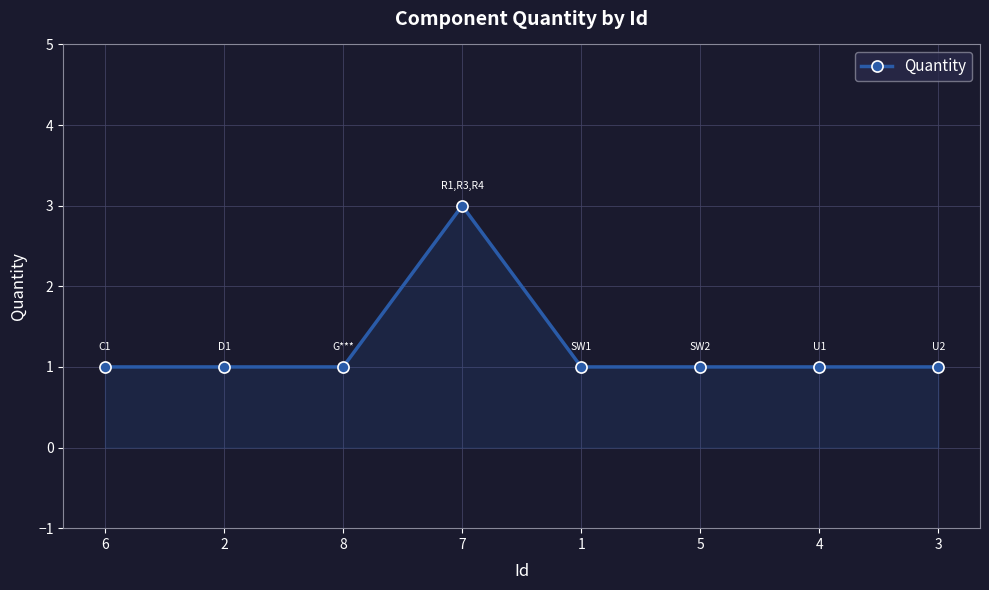

Approximately how many times larger is the value at 7 compared to 6?

3.0